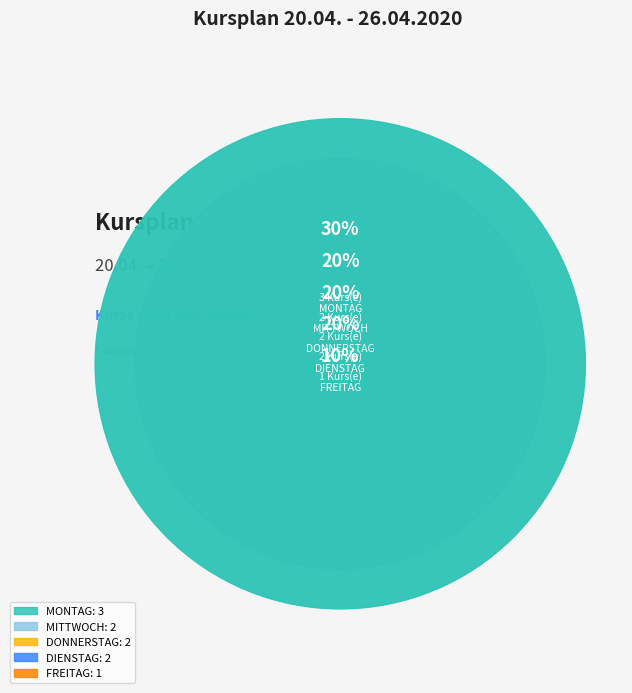

Does C21 ADK (SL) represent more than half of the total?

No